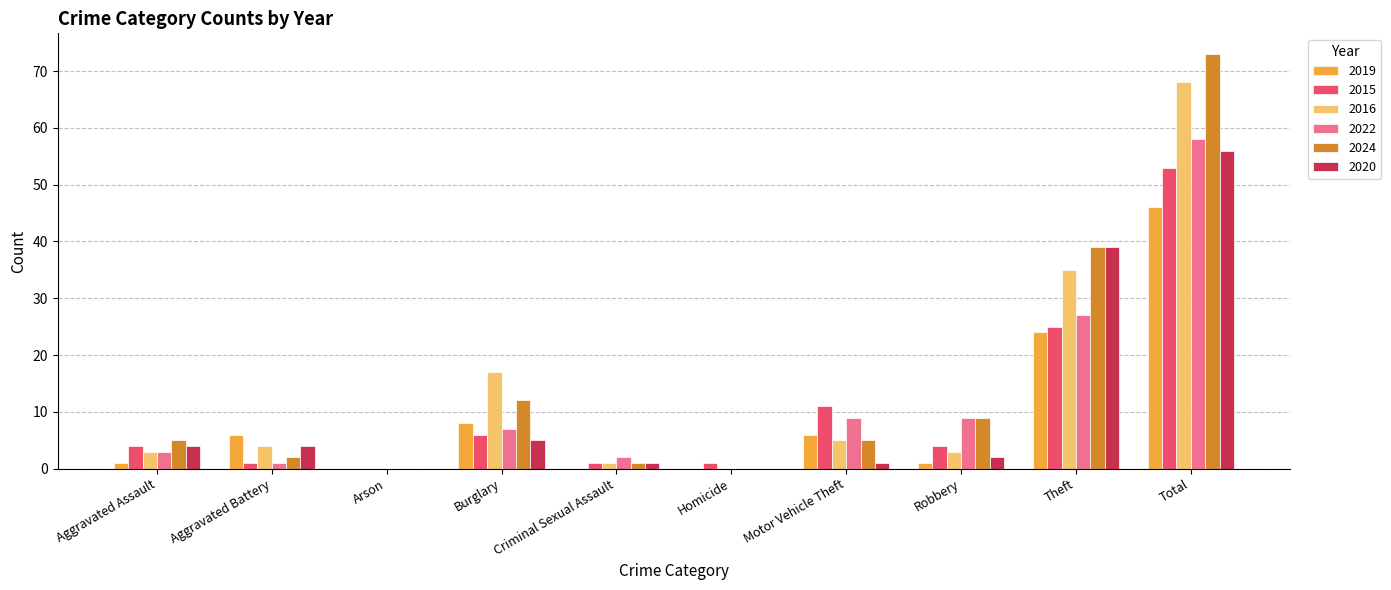

How many groups of bars are there?

10